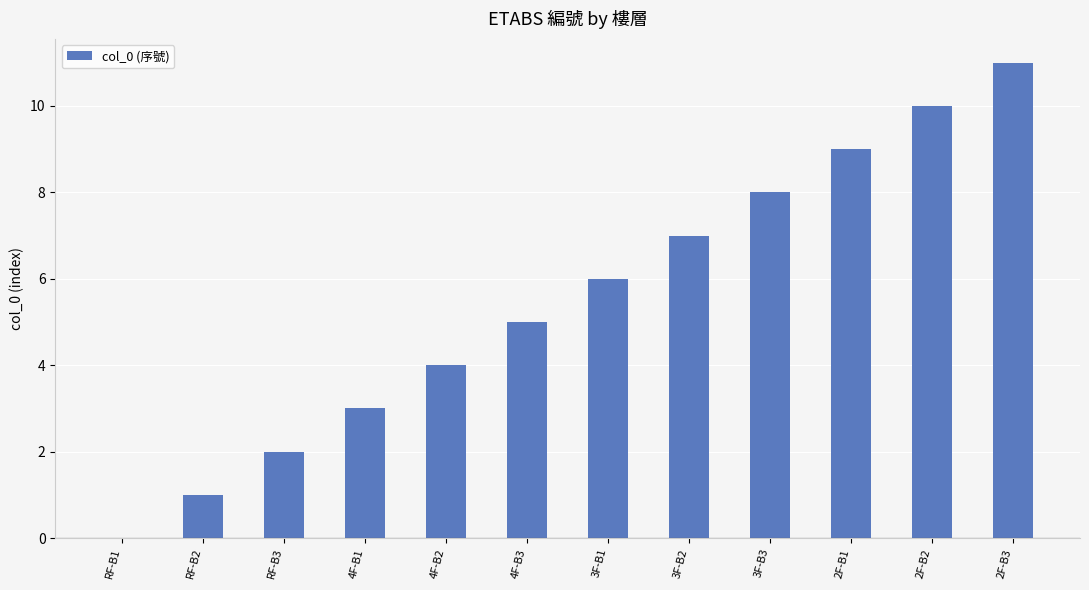

What value does the data have at RF-B2?

1